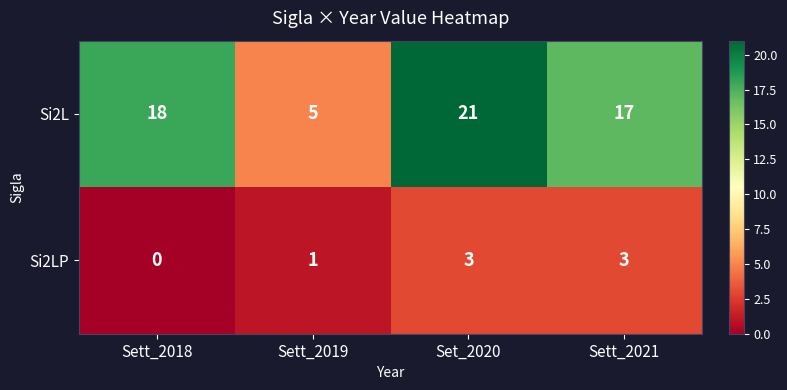

Rank the series by their maximum value, from lowest to highest.

Si2LP, Si2L